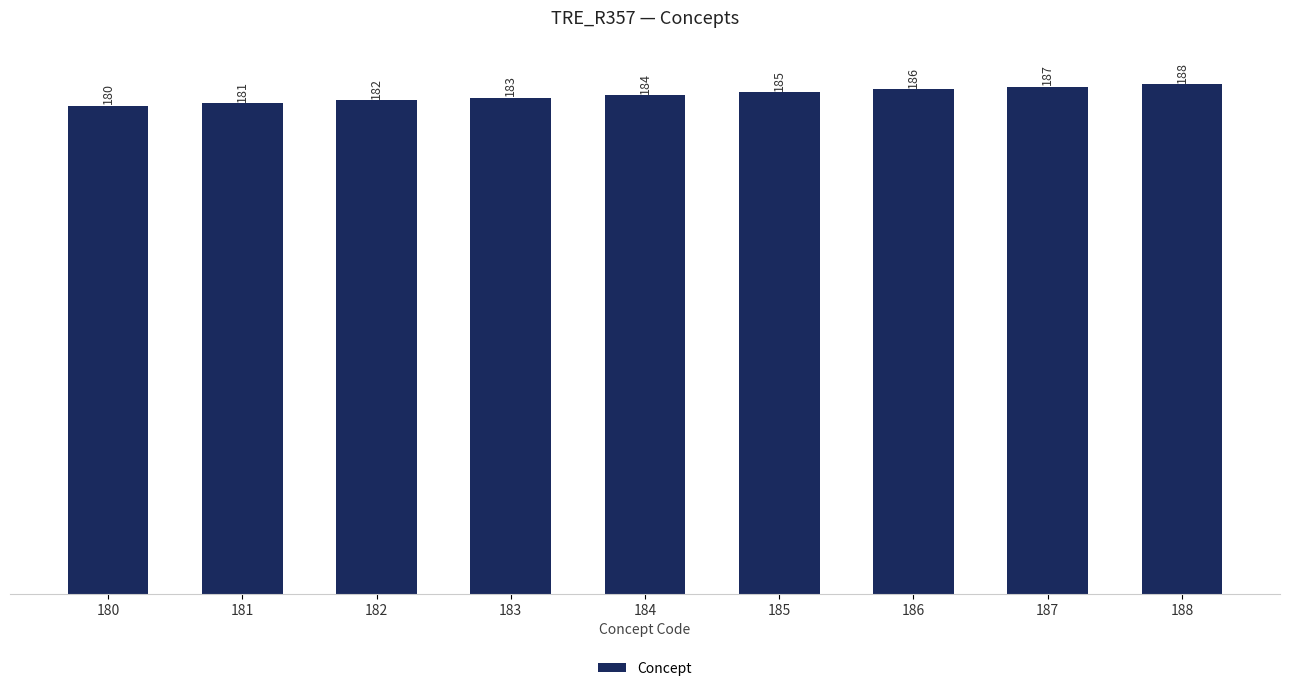

Is it true that the value at 186 is 112?

False